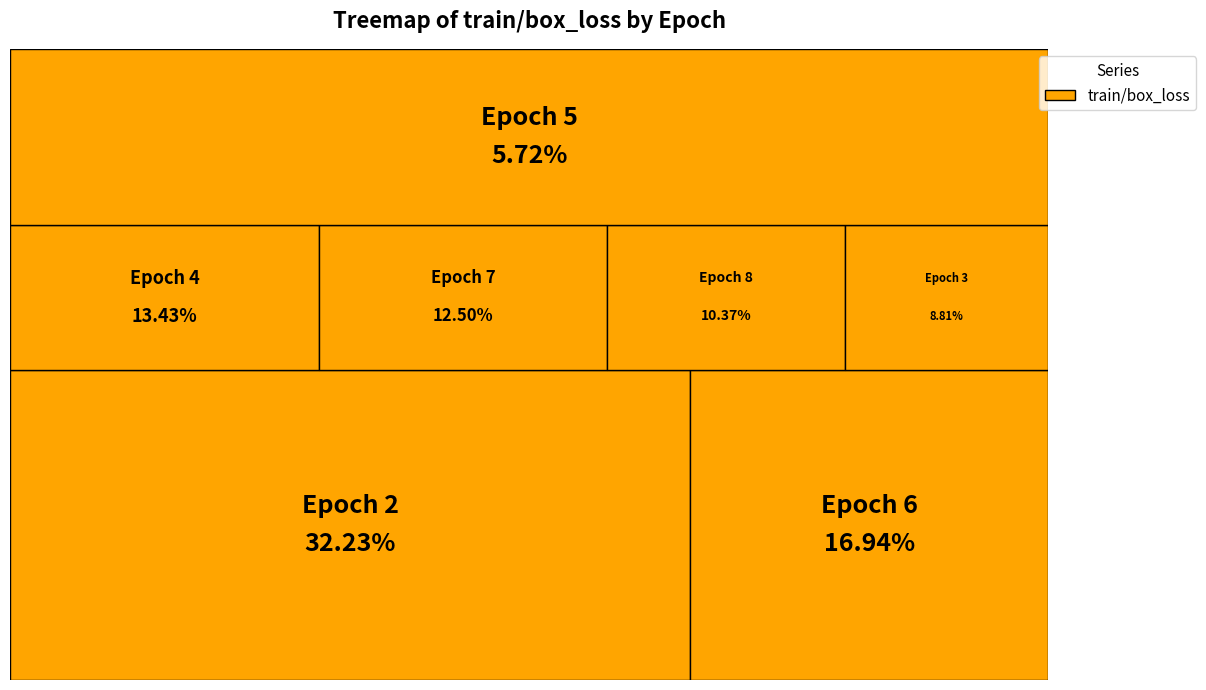

Is Epoch 3 the majority of the pie?

No